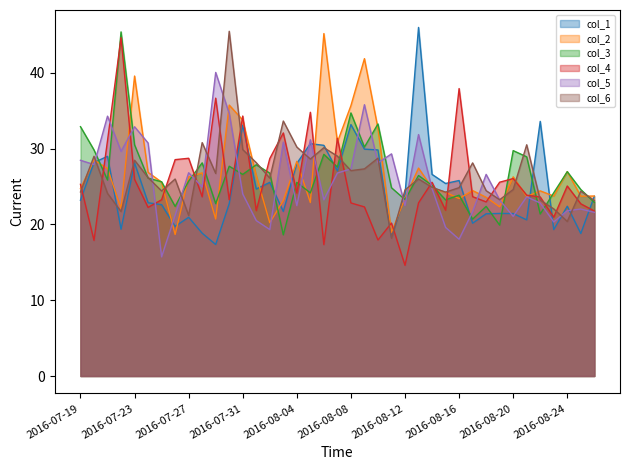

What position from the left is 2016-07-29?

11